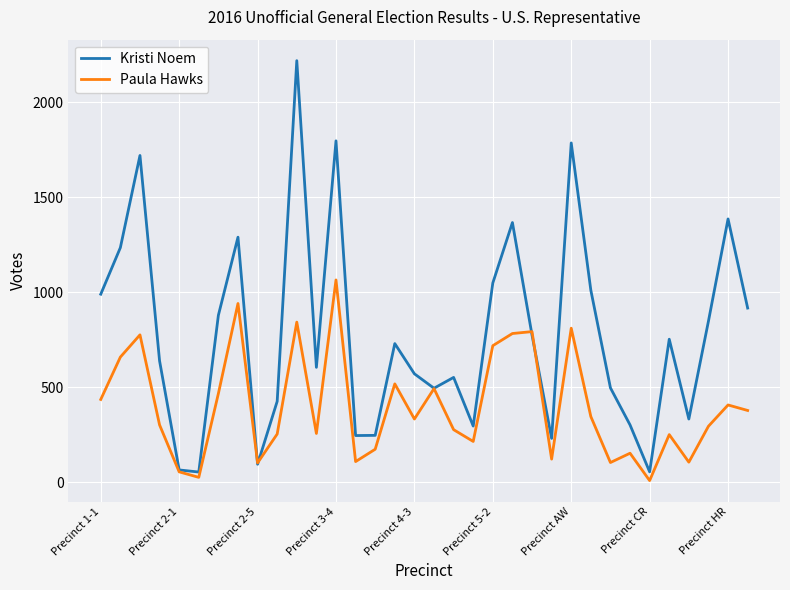

Which series has the largest range (max minus min)?

Kristi Noem